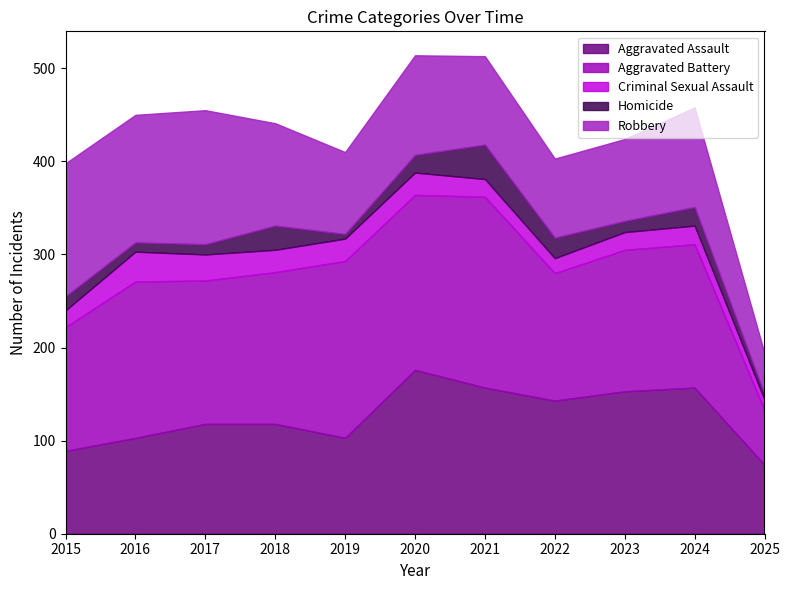

What are all the series names shown in the legend?

Aggravated Assault, Aggravated Battery, Criminal Sexual Assault, Homicide, Robbery